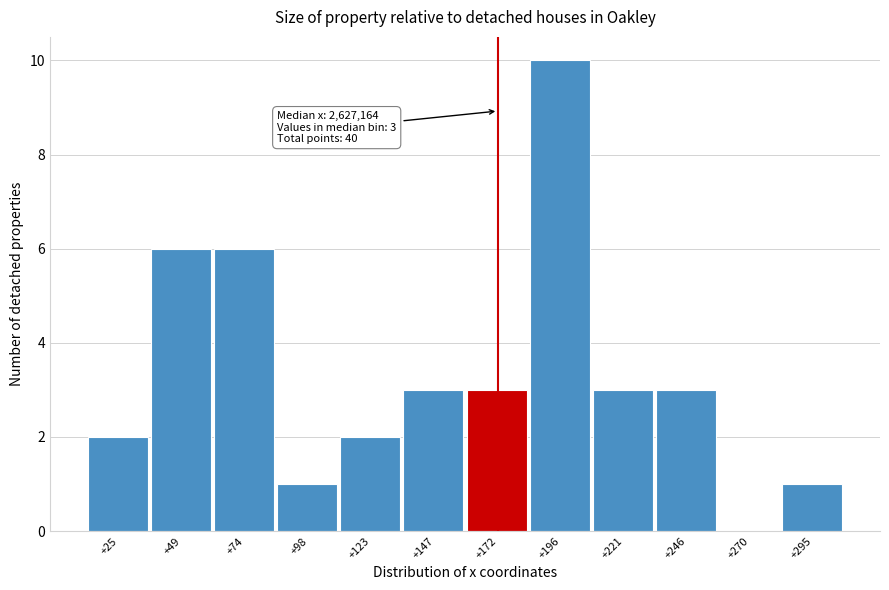

Reading right to left, list all the values displayed in this chart.

+295=1	+270=0	+246=3	+221=3	+196=10	+172=3	+147=3	+123=2	+98=1	+74=6	+49=6	+25=2